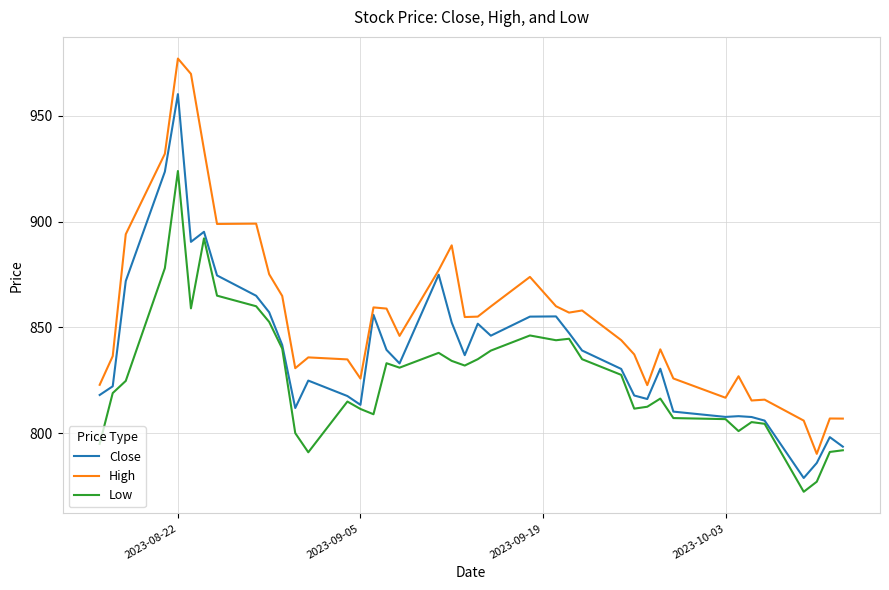

In Low, how many points are lower than both neighbors (excluding endpoints)?

9